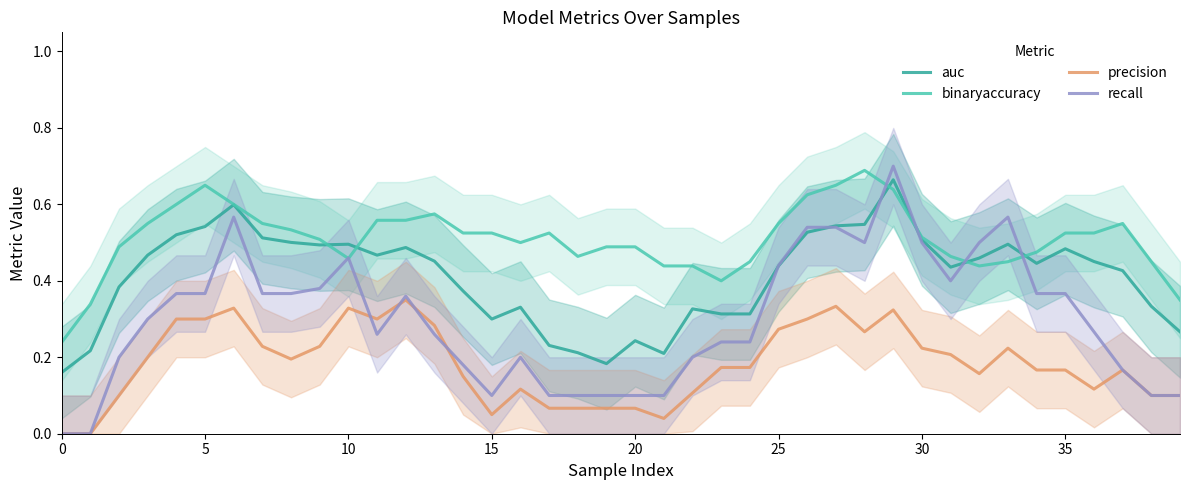

True or false: precision and auc cross at least once.

False